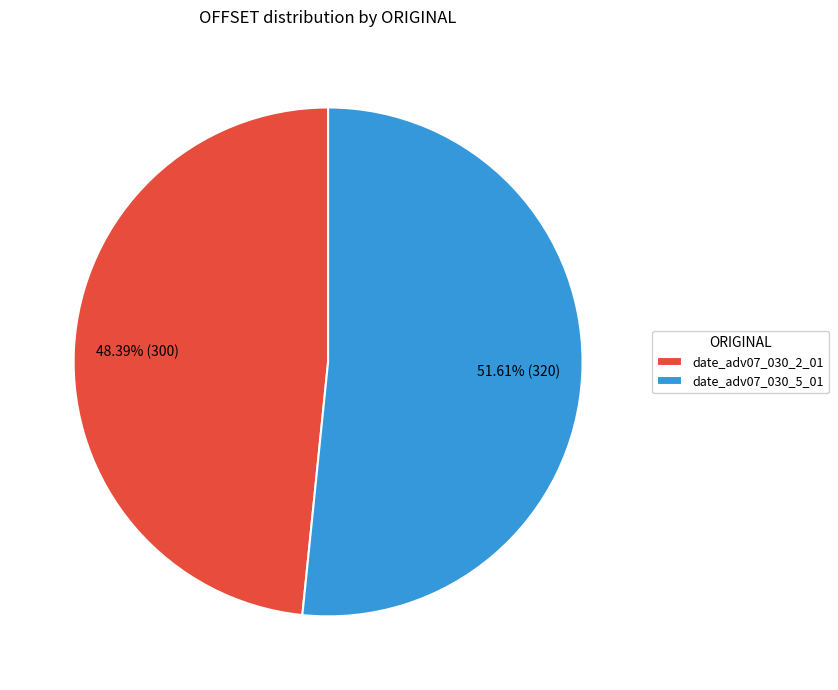

The date_adv07_030_5_01 slice represents 45% of the pie. True or false?

False